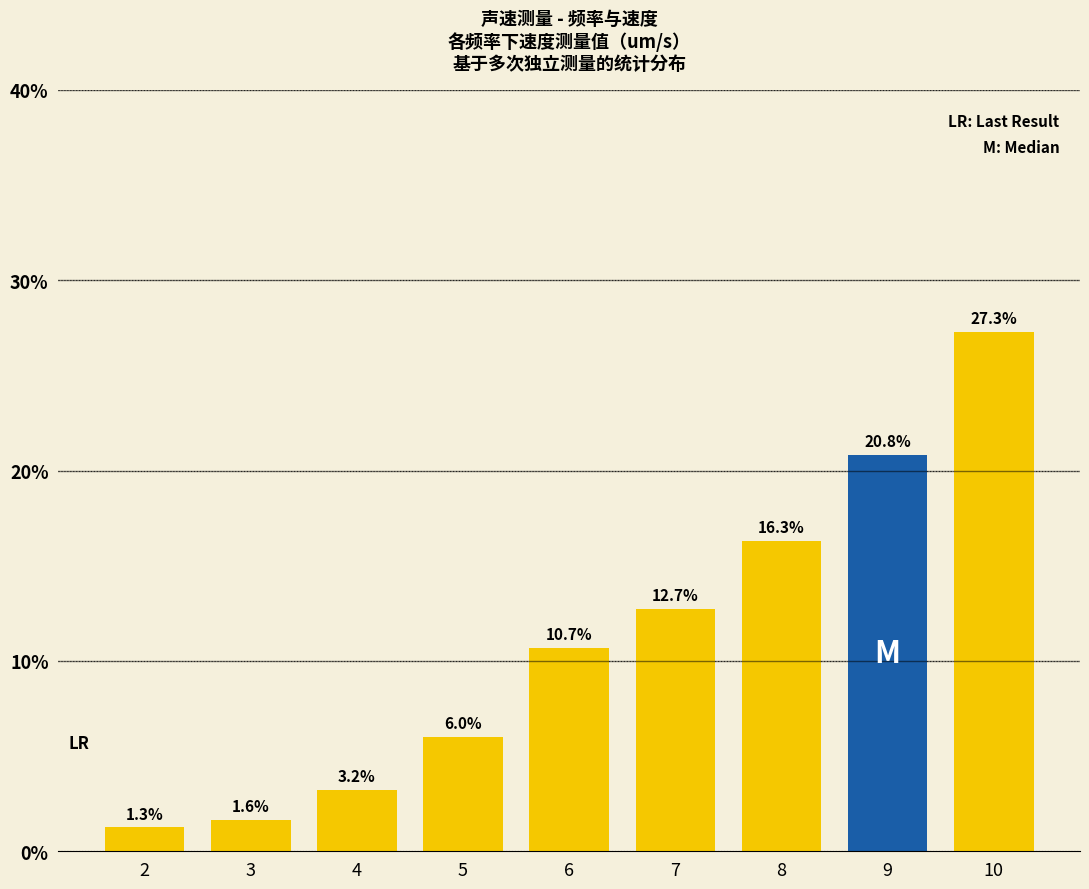

At which category does the chart reach its minimum across all series?

2